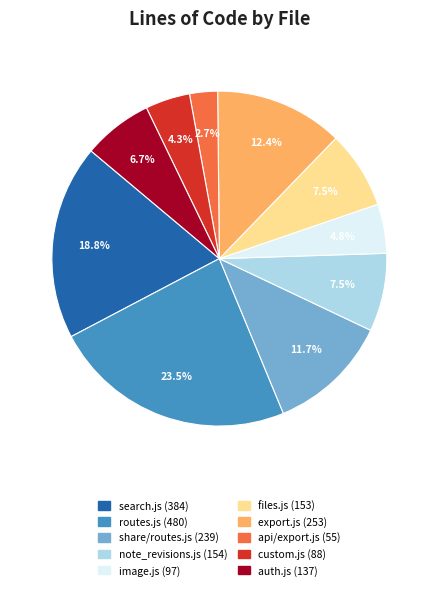

What percentage is NOT represented by share/routes.js (239)?

88.3%